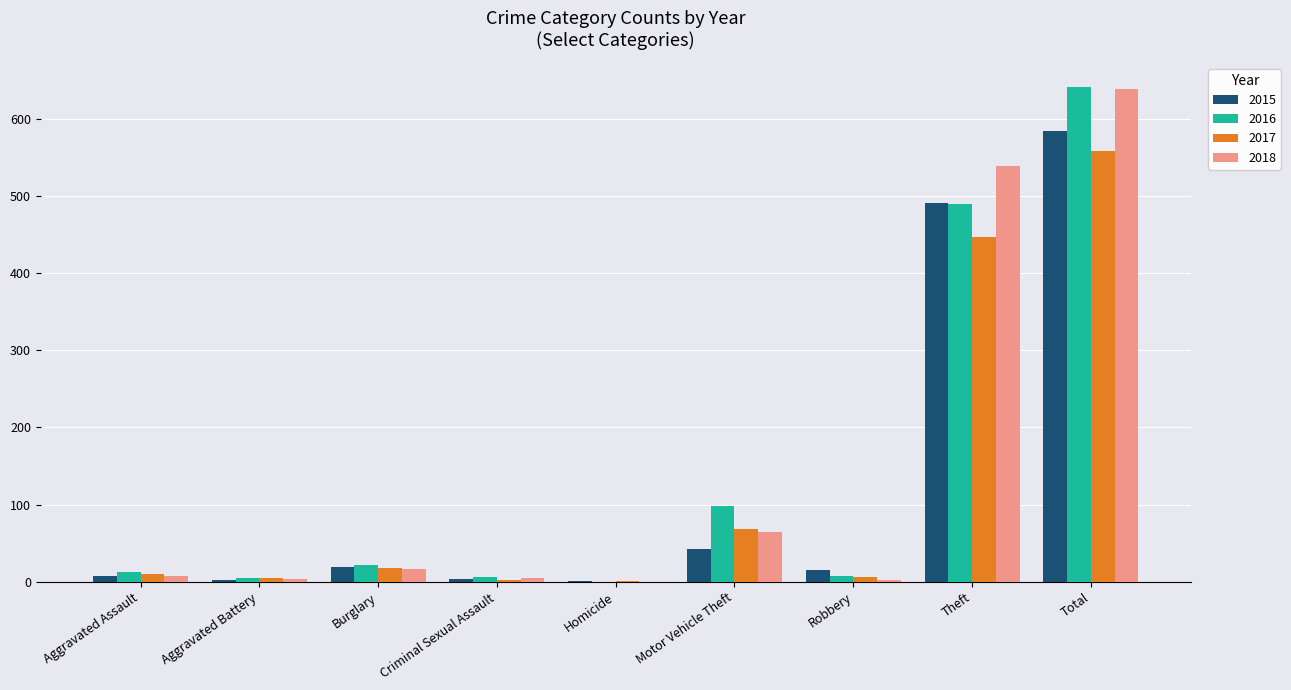

At which category is the sum across all series the highest?

Total